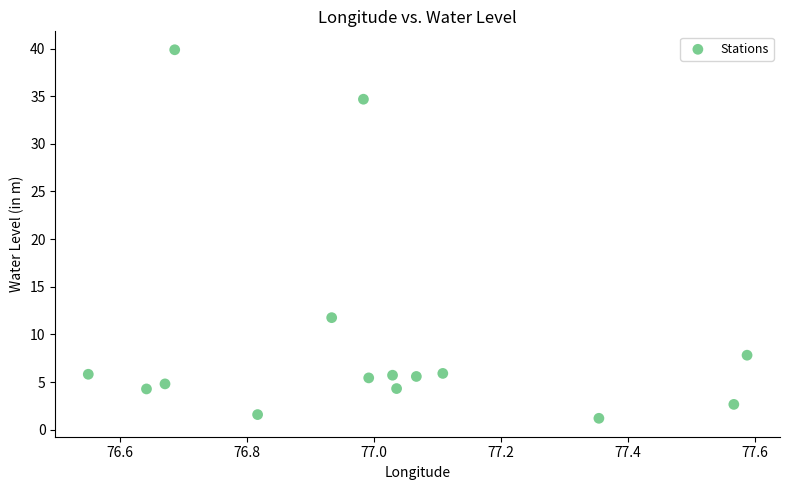

What Y value in the scatter plot is closest to 20?

11.8